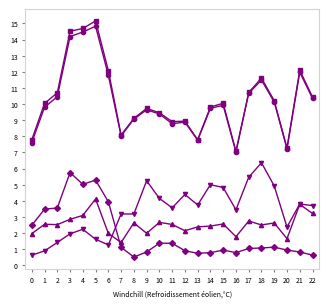

What is the greatest value displayed?

15.2